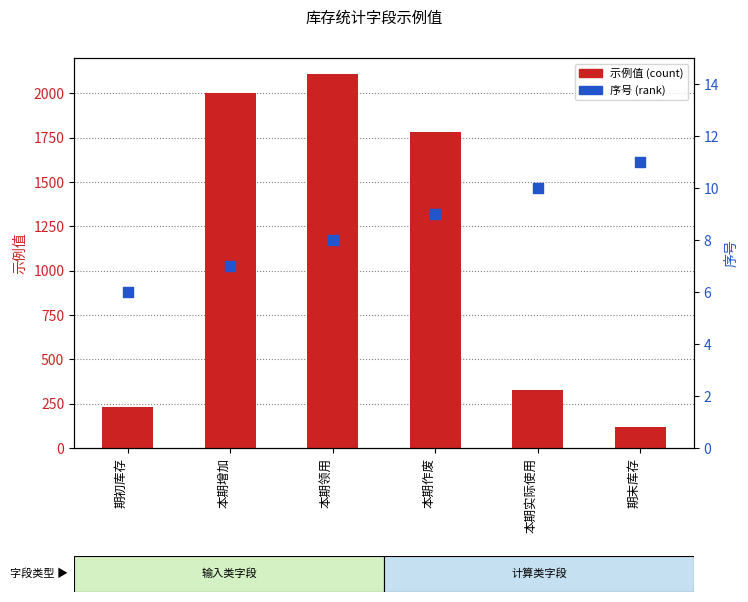

What are all the series names shown in the legend?

示例值, 序号